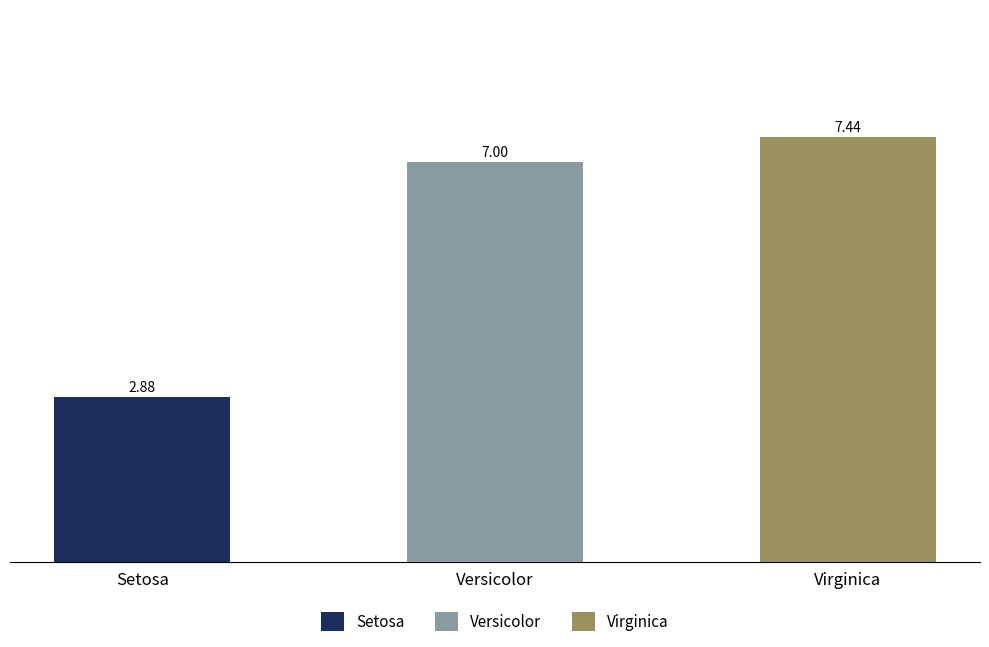

What is the average value of the Setosa series?

2.9